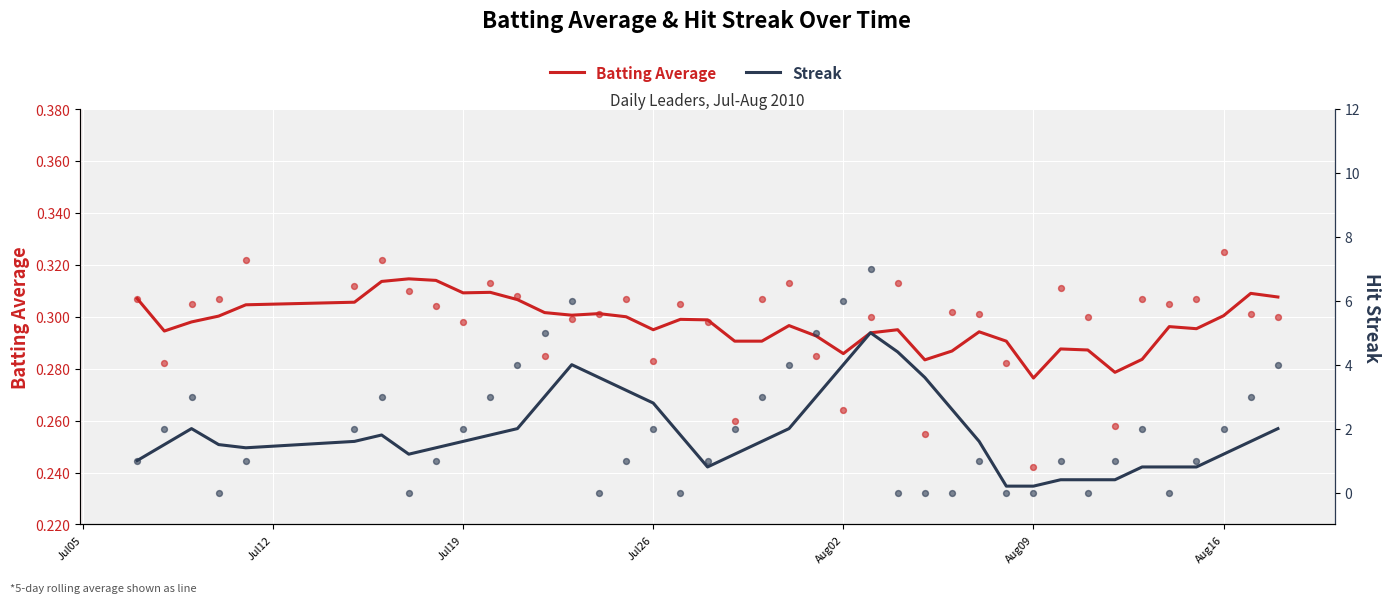

At how many categories does at least one series exceed 2?

11